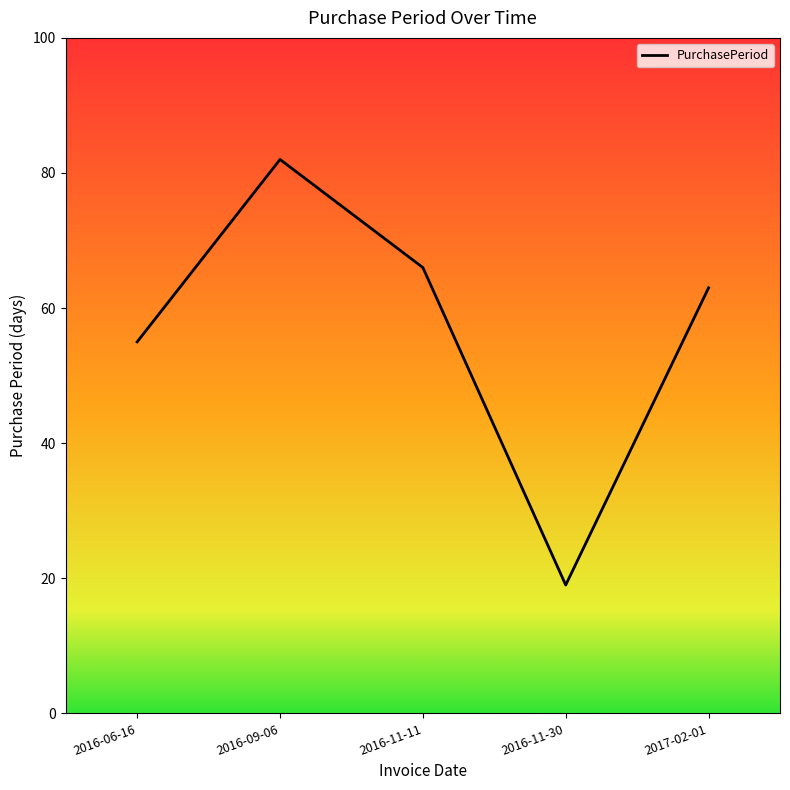

What position from the left is 2016-11-11?

3